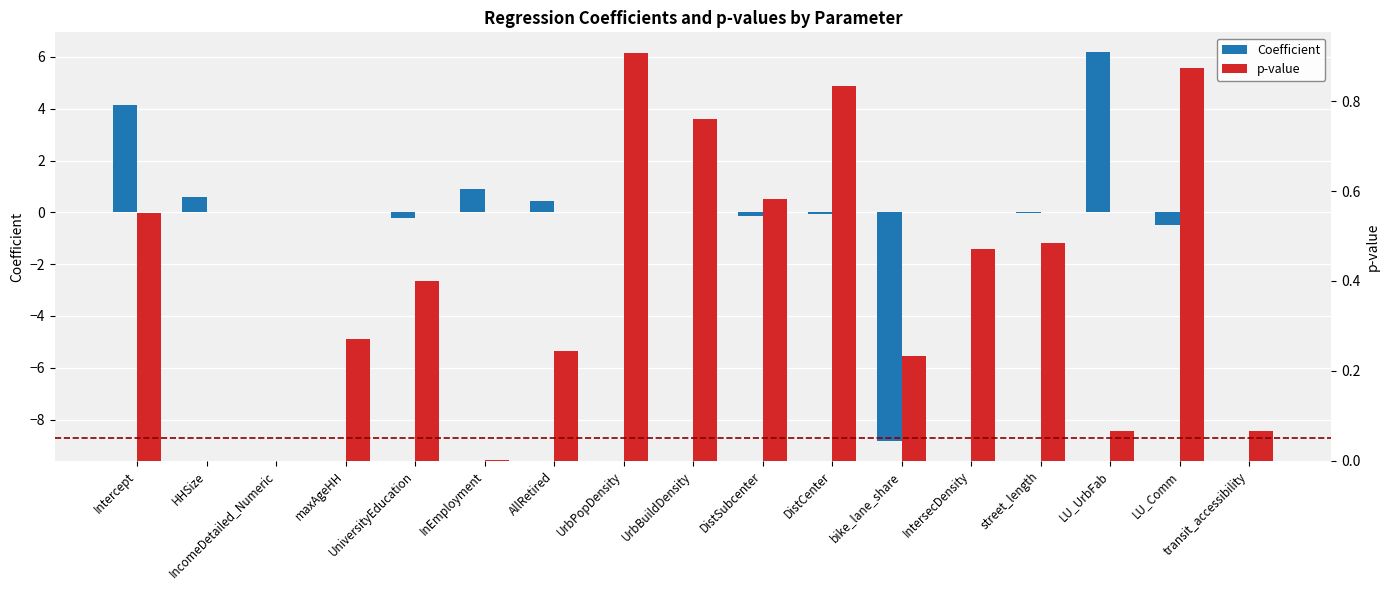

At how many categories does at least one series exceed -8?

17